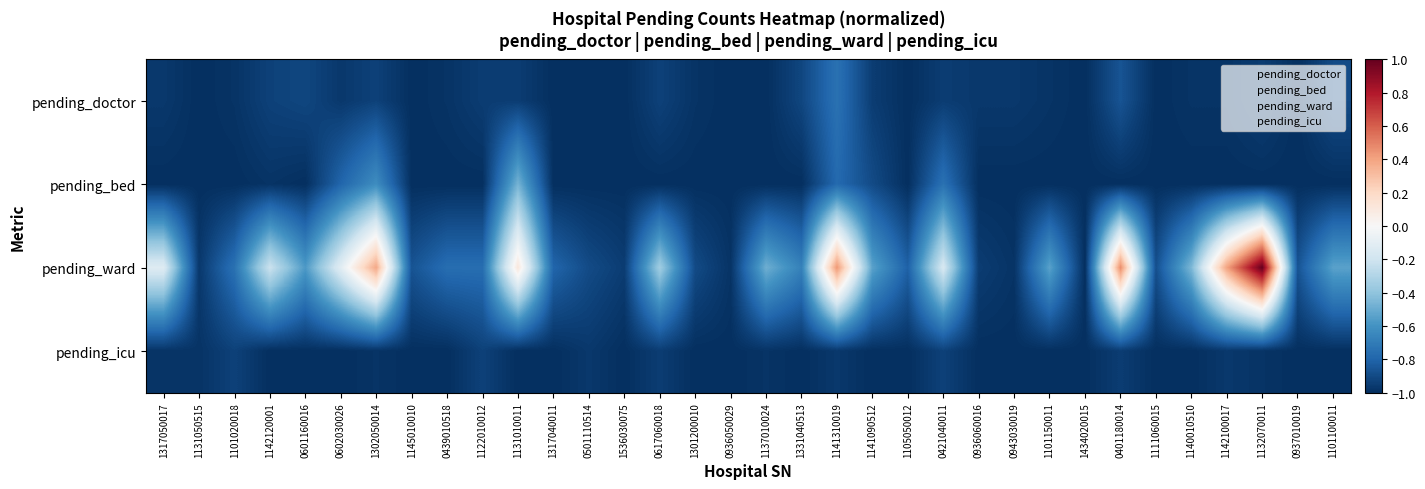

At how many categories does at least one series exceed 0?

6